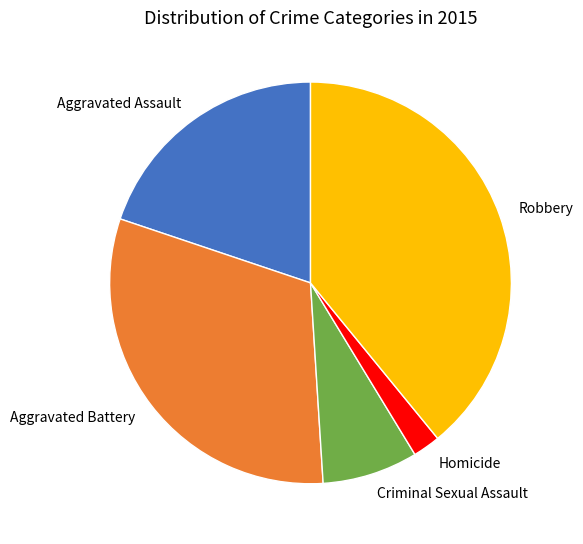

Is the sum of Aggravated Battery and Criminal Sexual Assault greater than half?

No